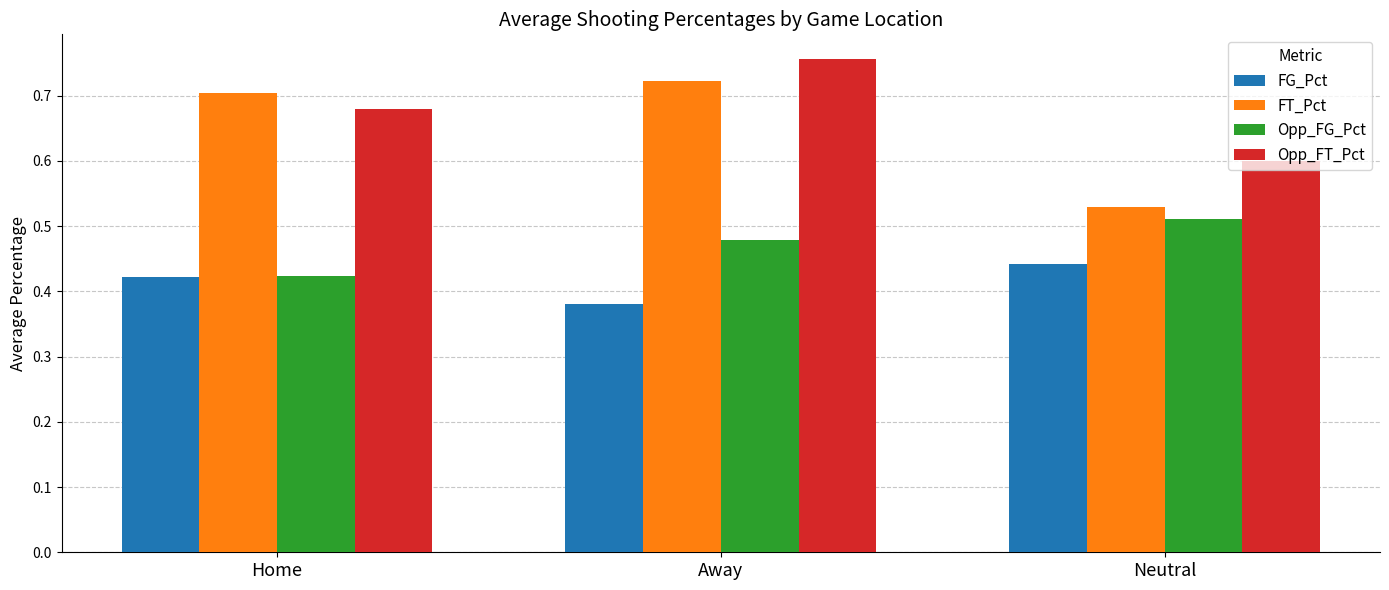

Between Home and Neutral, which series saw the biggest shift?

FT_Pct